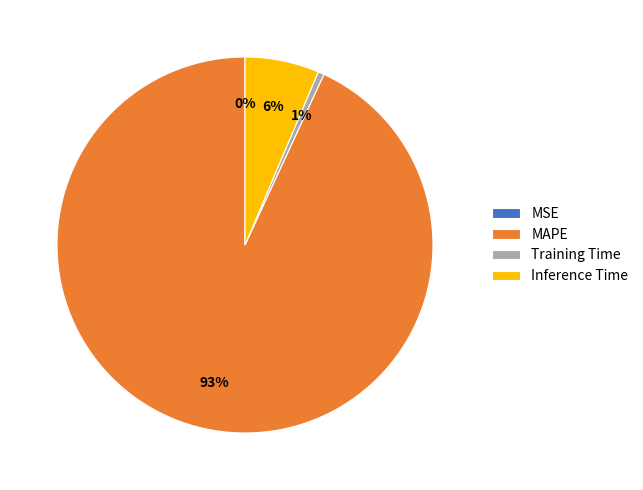

Which category has the biggest portion of the pie?

MAPE